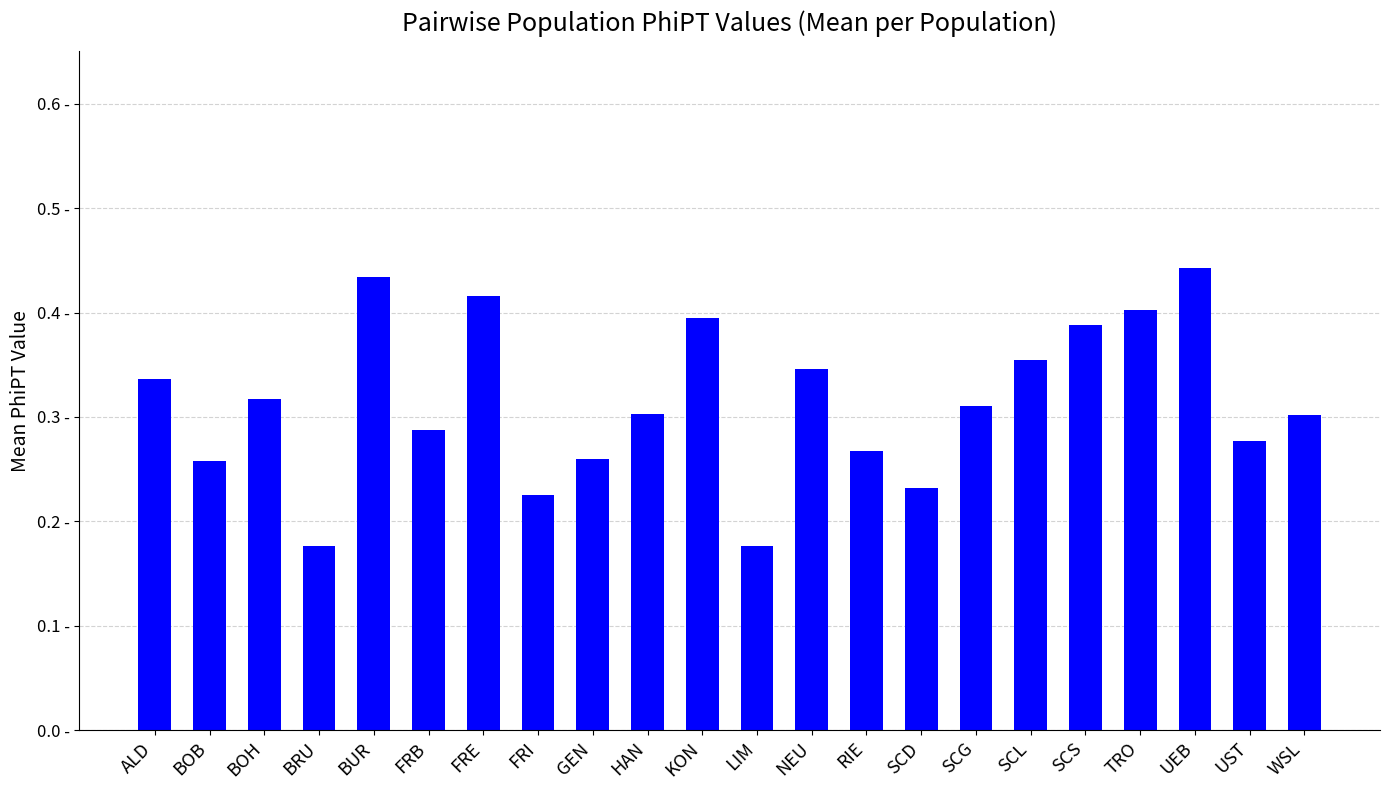

Rank the categories by value from highest to lowest.

UEB, BUR, FRE, TRO, KON, SCS, SCL, NEU, ALD, BOH, SCG, HAN, WSL, FRB, UST, RIE, GEN, BOB, SCD, FRI, LIM, BRU